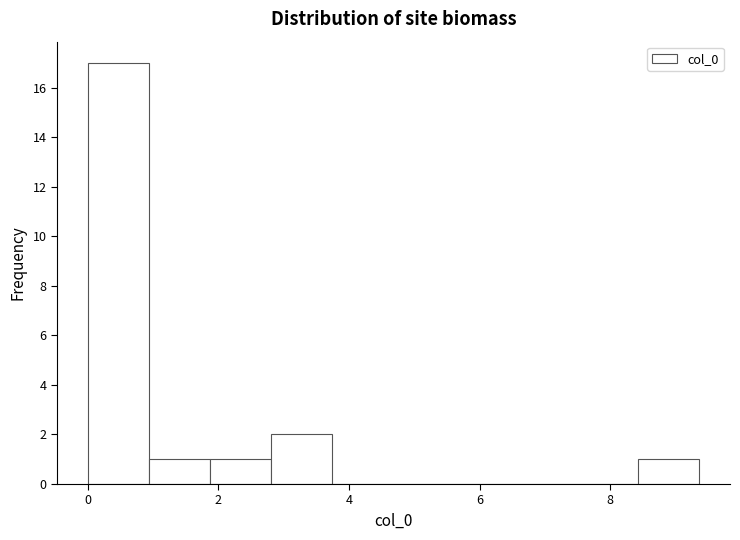

Which range on the x-axis has the tallest bar?

0.0 to 1.0